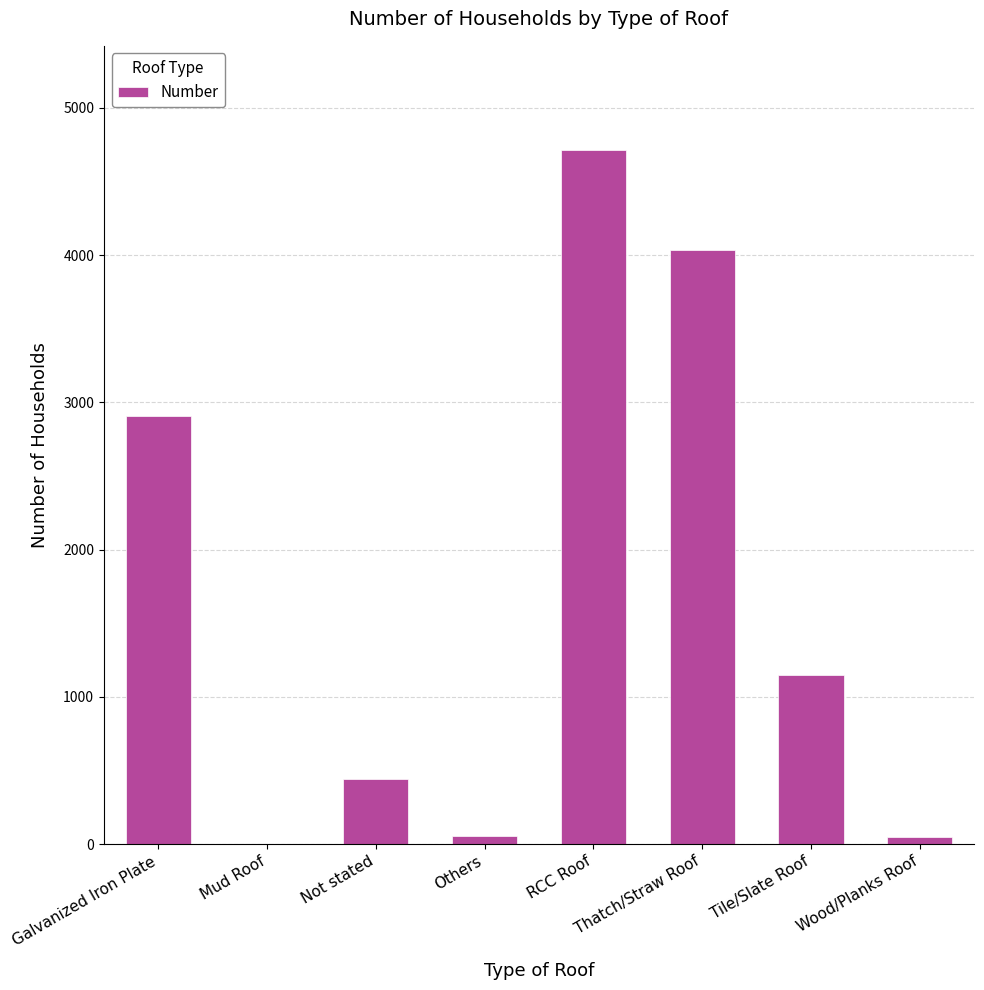

Is it true that the value at Galvanized Iron Plate is 2906?

True